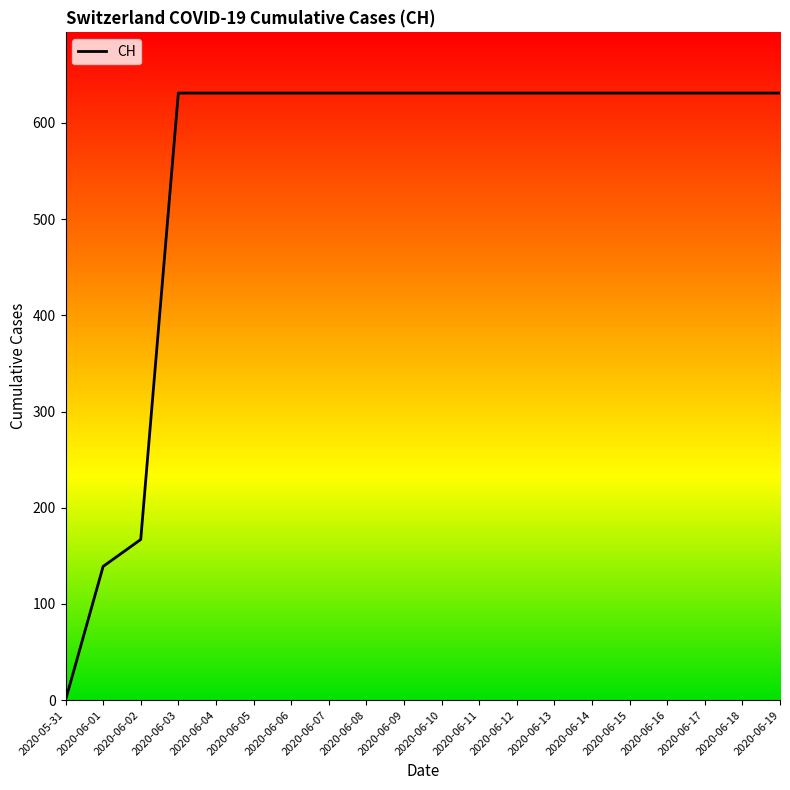

What is the ratio of the value at 2020-06-02 to the value at 2020-06-05?

0.3